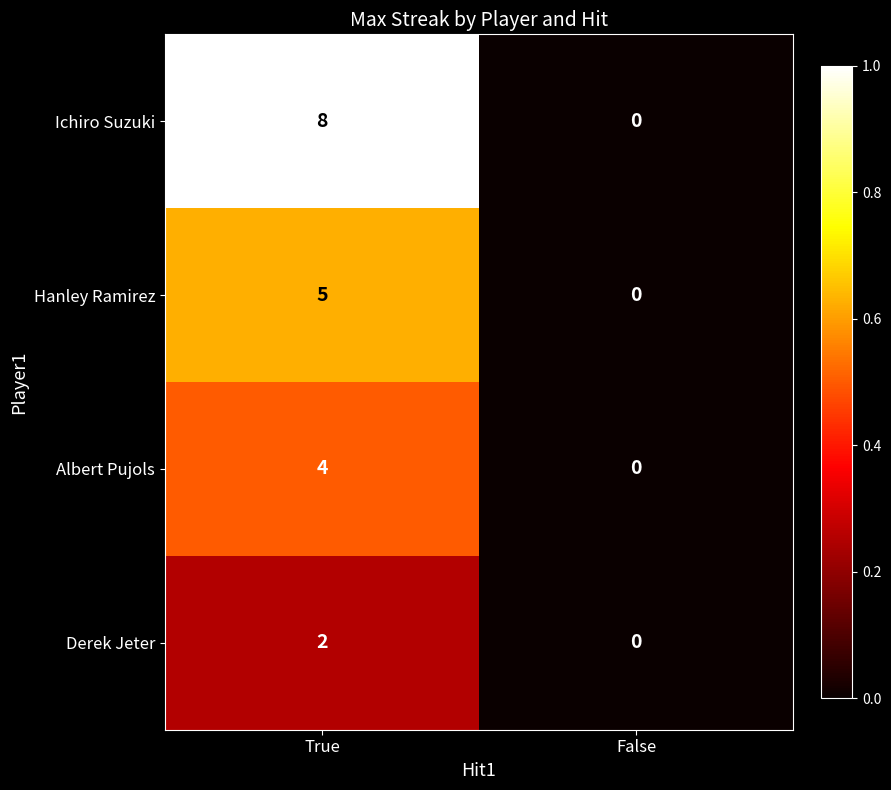

At which category does the chart reach its peak across all series?

True